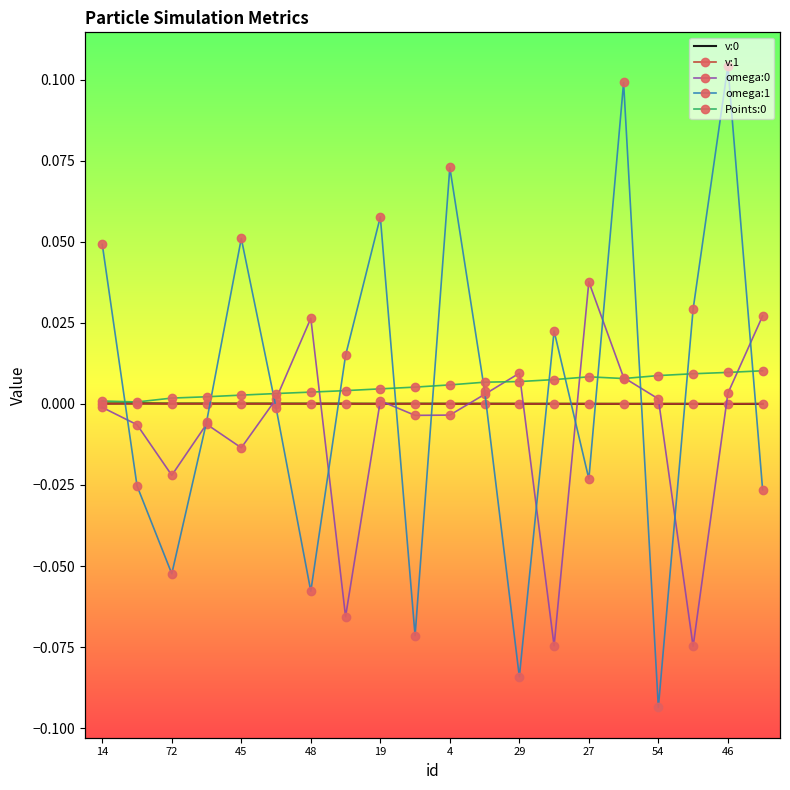

What is the difference between the maximum and minimum values in the omega:1 series?

0.2